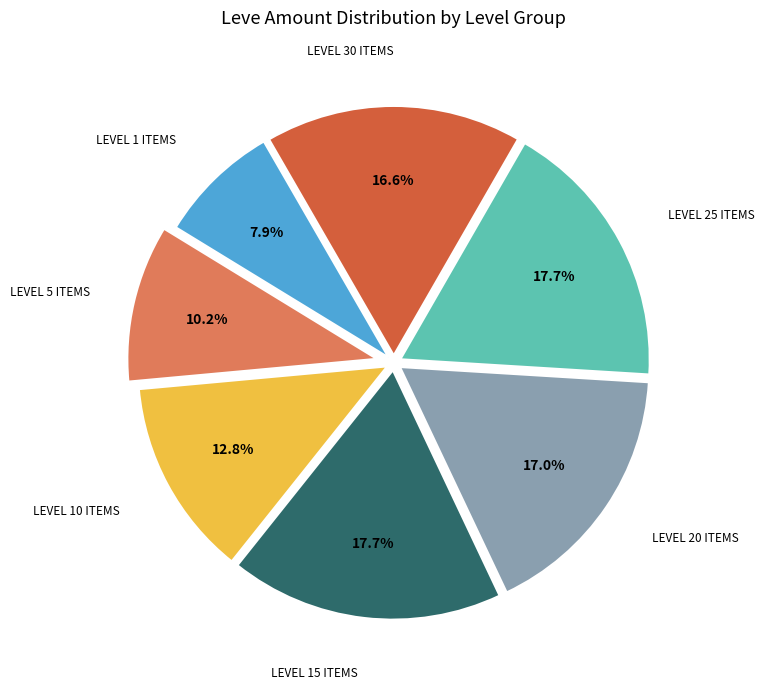

Is there any slice that represents more than half of the pie?

No